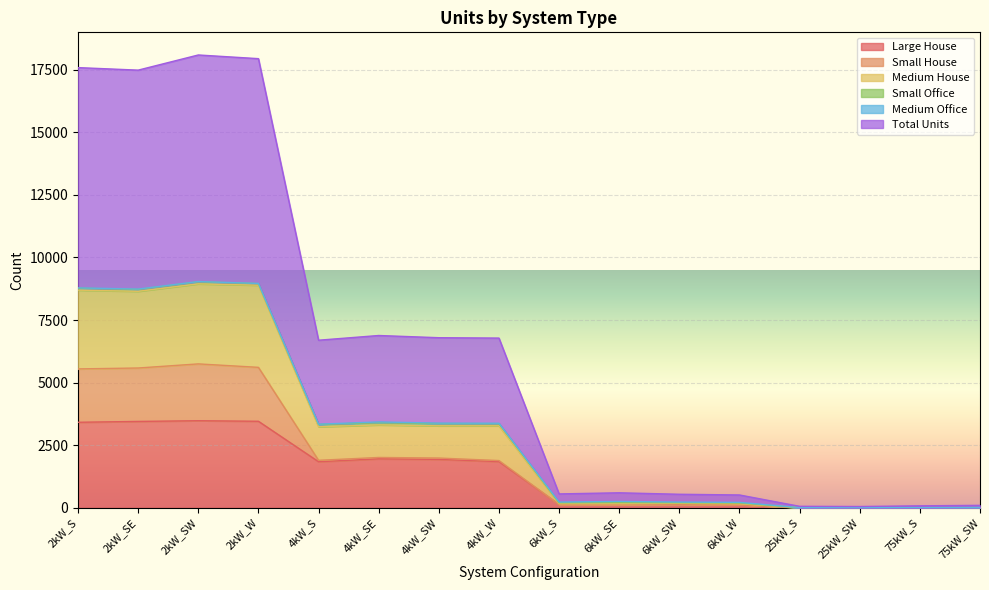

How many lines are shown in the chart?

6